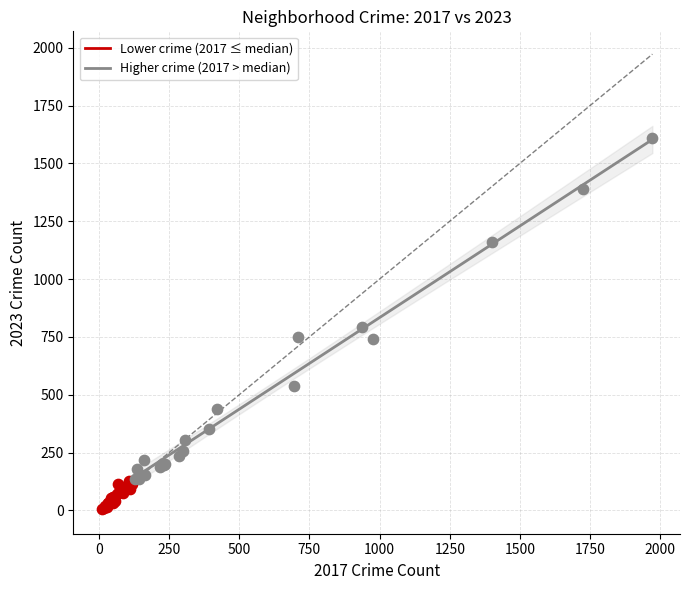

Which series contains the lowest Y value?

Lower crime (2017 ≤ median)